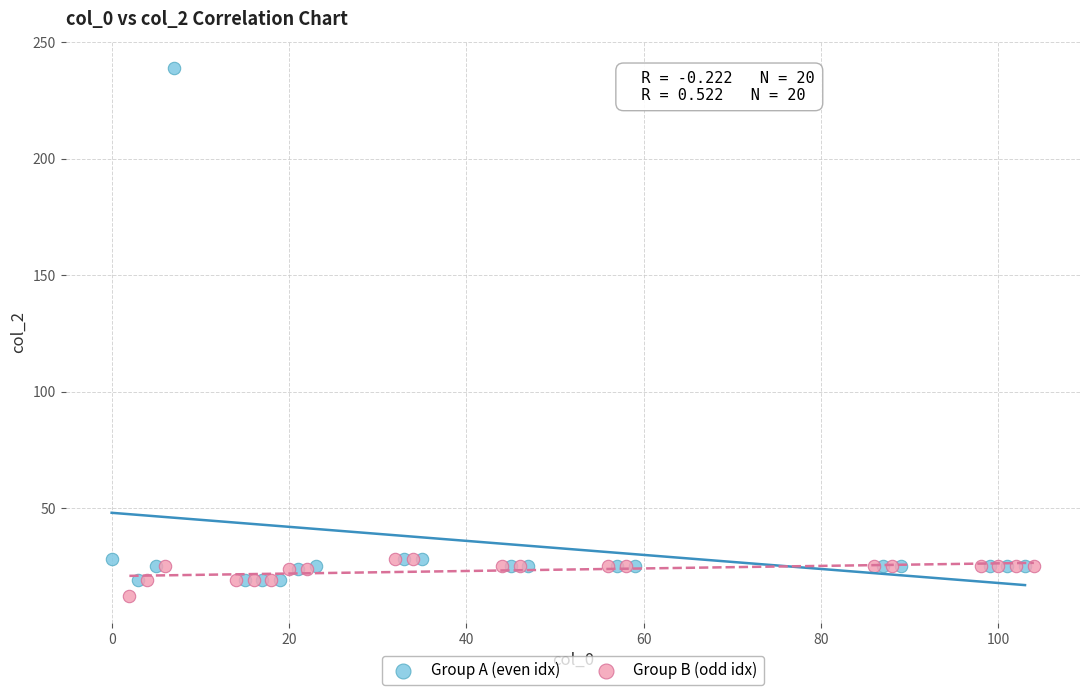

Which series reaches the minimum Y coordinate?

Group B (odd idx)